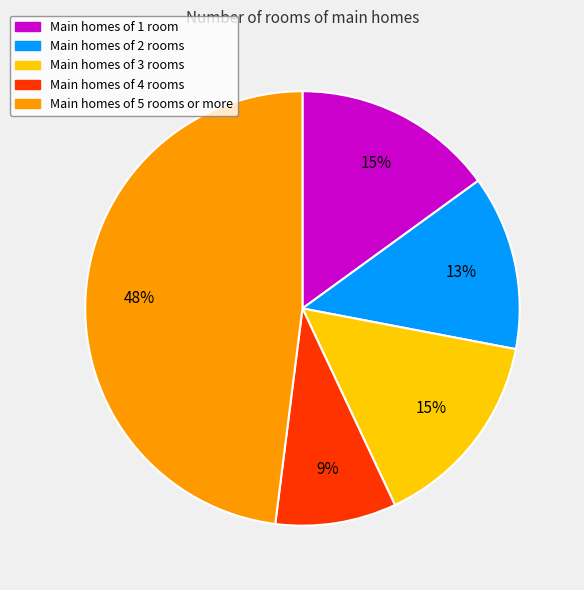

Is there any slice that represents more than half of the pie?

No